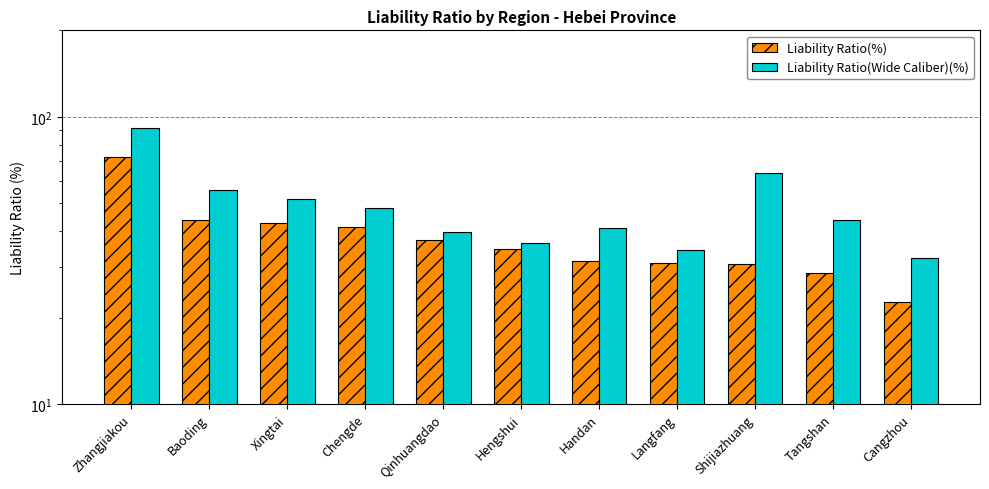

What position from the left is Handan?

7